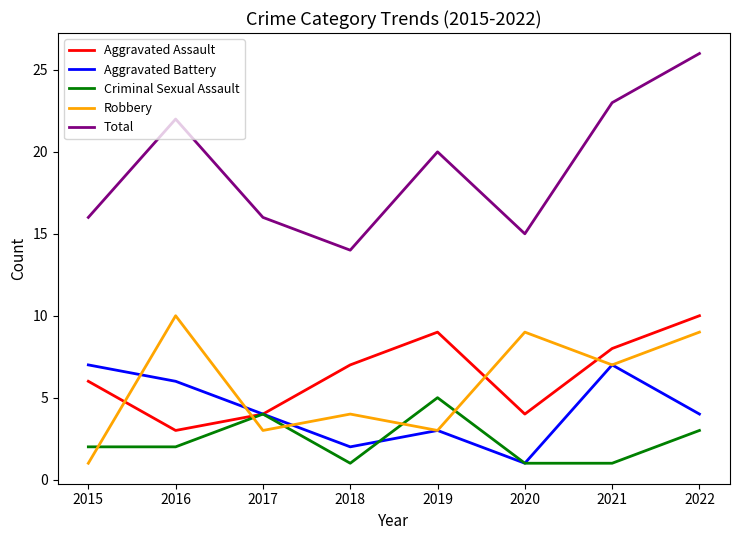

Which category has the highest value across all series?

2022